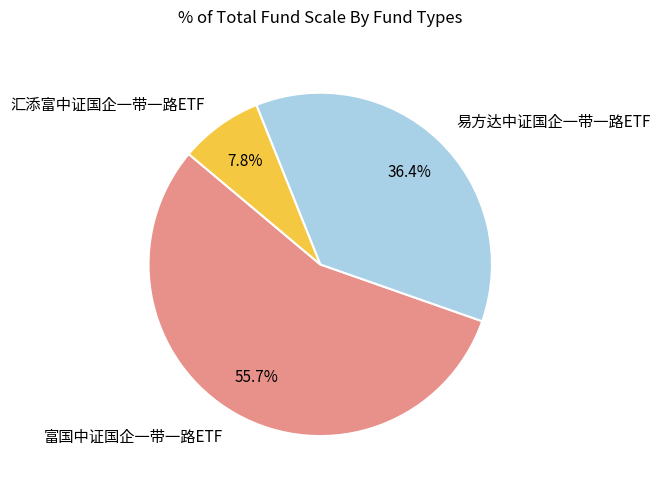

To the nearest percent, what portion does 富国中证国企一带一路ETF represent?

56%